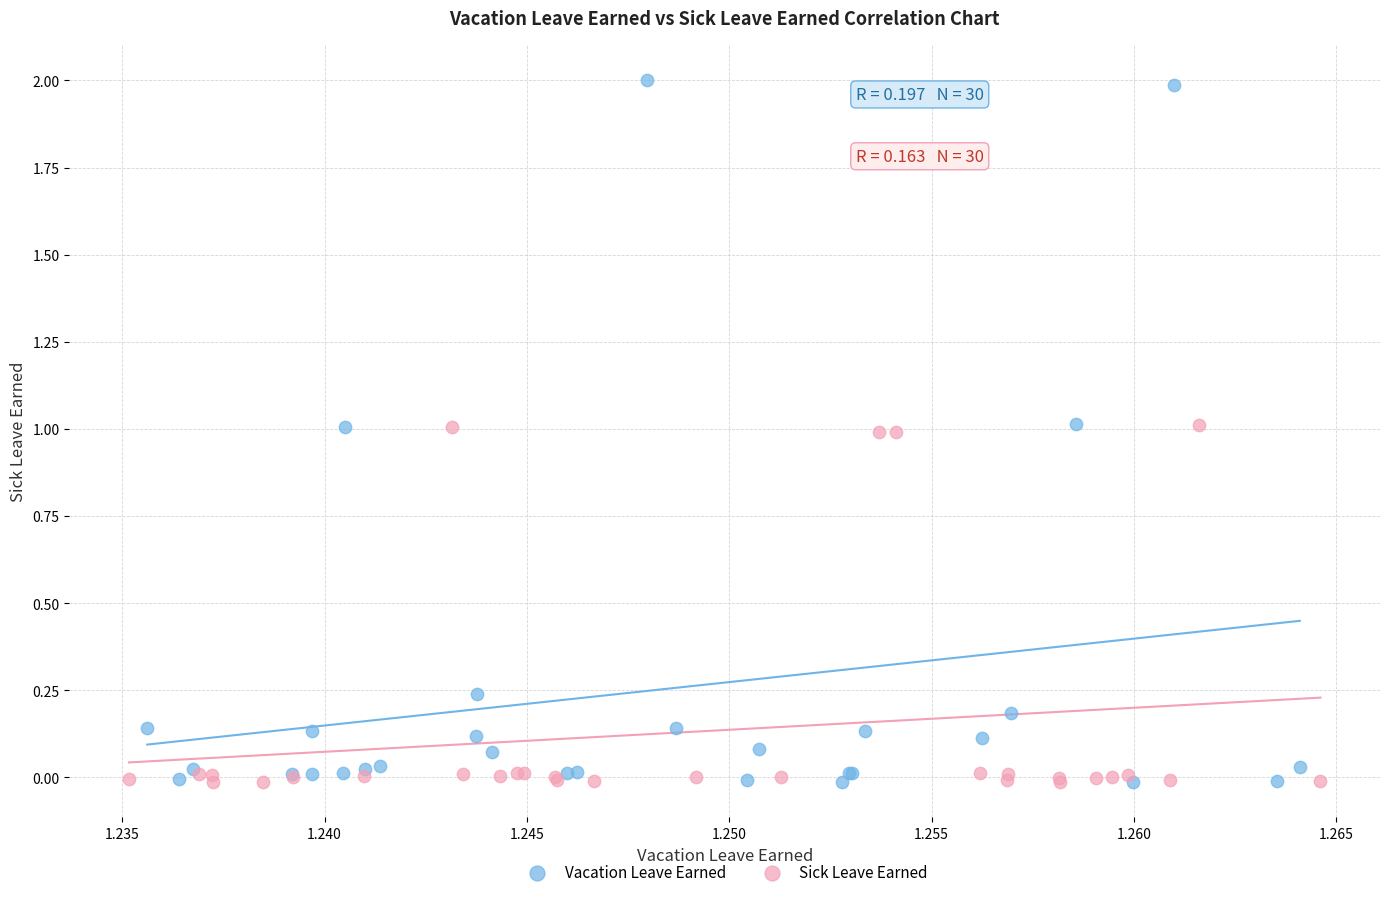

Which series contains the highest Y value?

Vacation Leave Earned